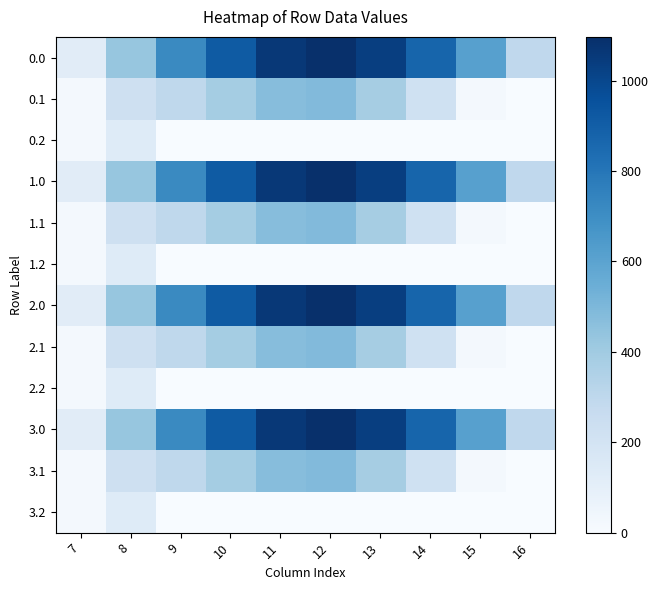

Rank the series by their maximum value, from lowest to highest.

0.2, 1.2, 2.2, 3.2, 0.1, 1.1, 2.1, 3.1, 0.0, 1.0, 2.0, 3.0